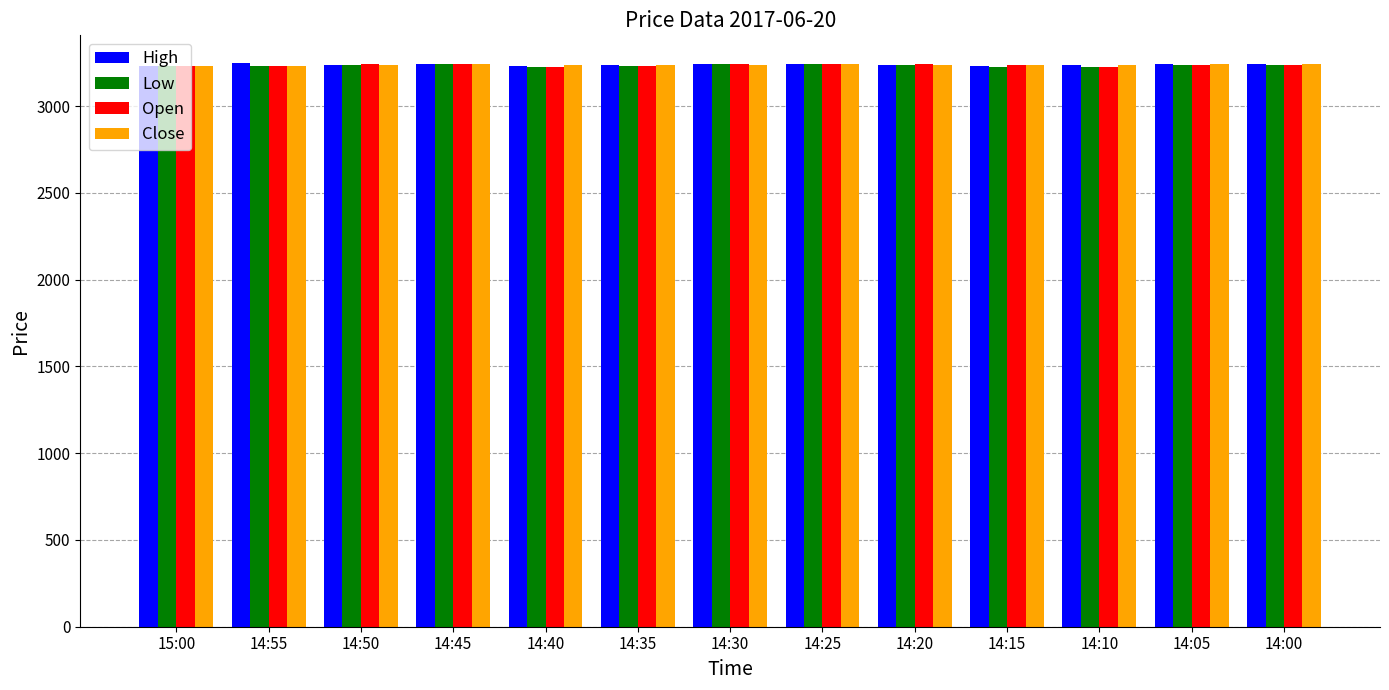

What position from the right is 14:55?

12